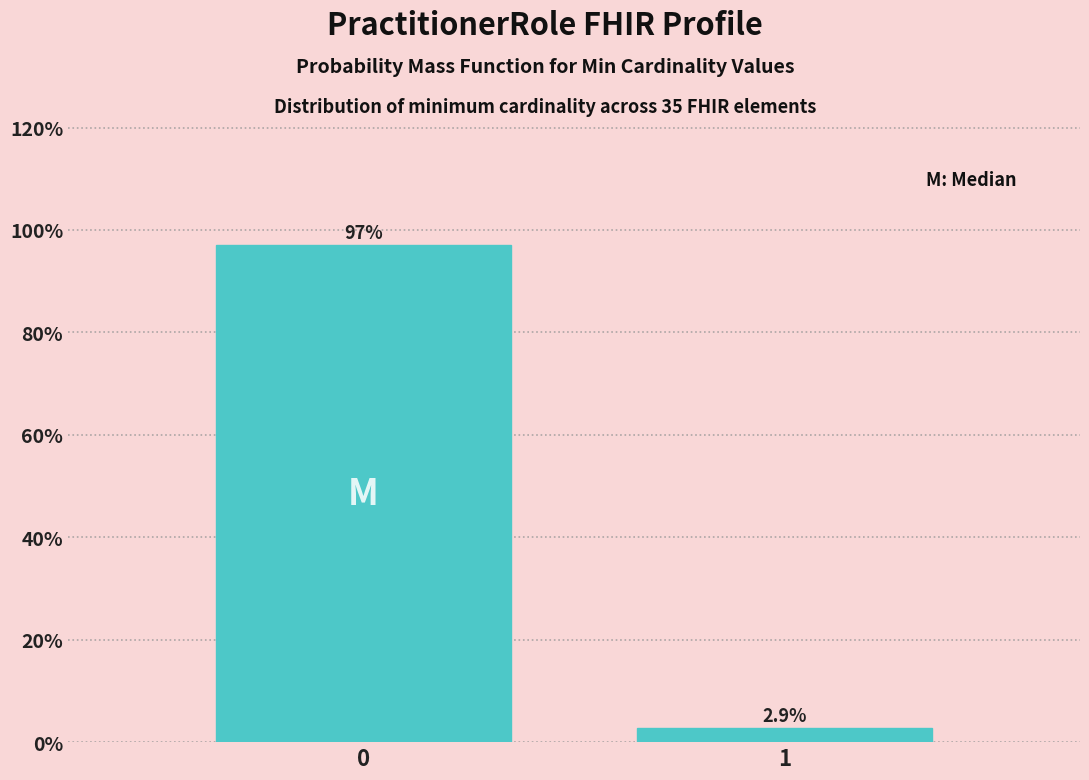

Reading left to right, list all the values displayed in this chart.

97.1	2.9